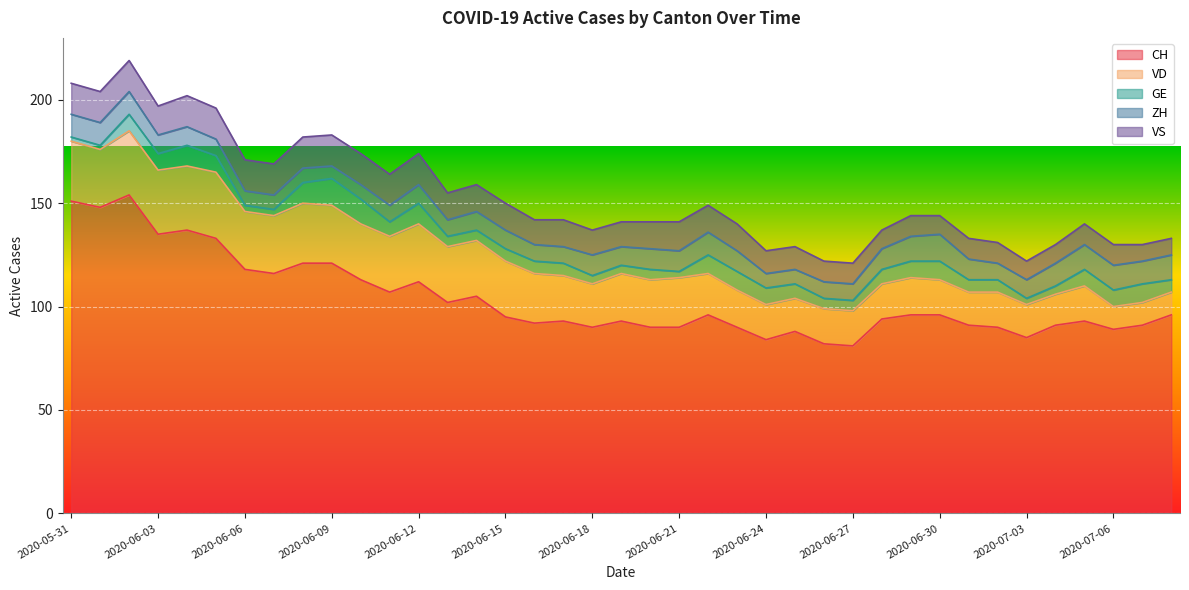

Which series changed the most between 2020-06-09 and 2020-06-25?

CH